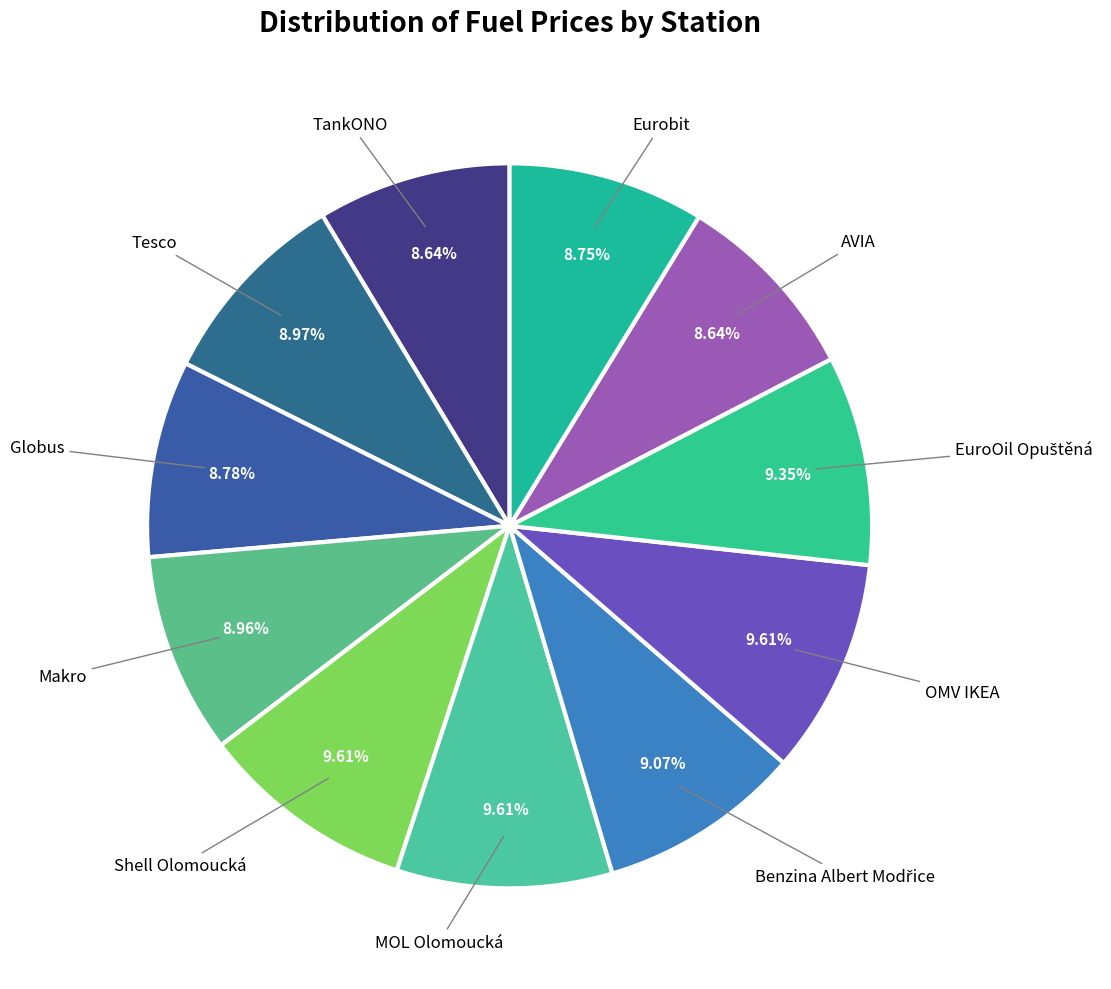

Does Globus represent more than half of the total?

No